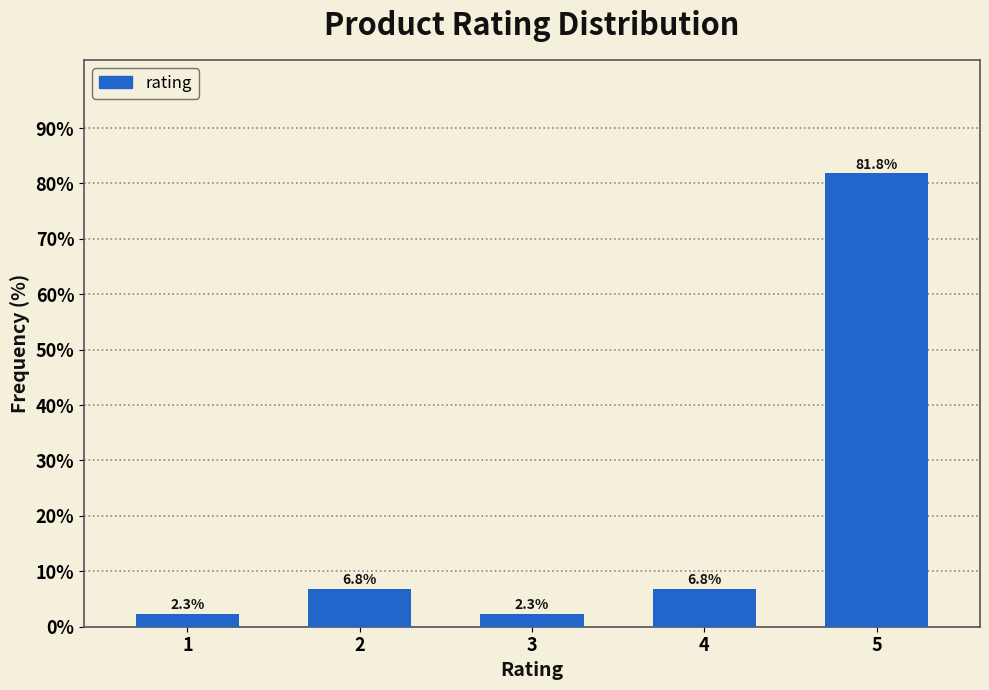

Reading left to right, extract all data points from this chart.

2.3	6.8	2.3	6.8	81.8